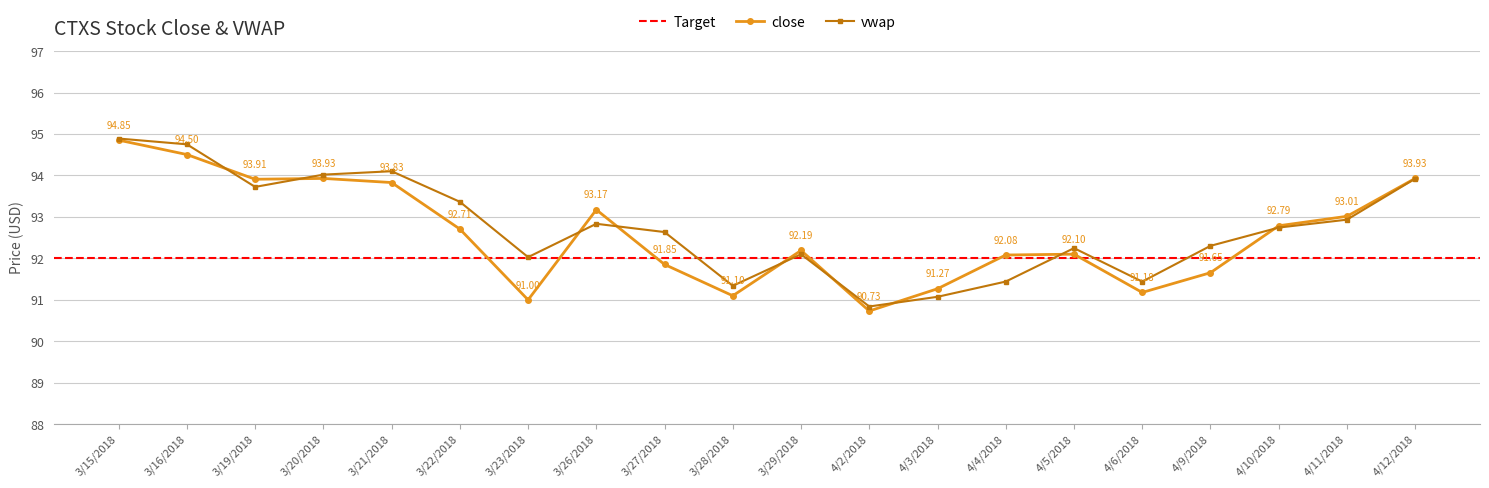

Between which two adjacent categories do vwap and close first intersect?

3/16/2018 and 3/19/2018